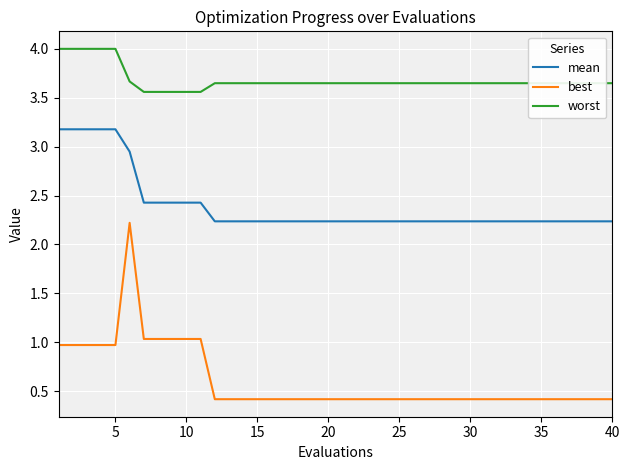

What is the minimum value for mean?

2.2